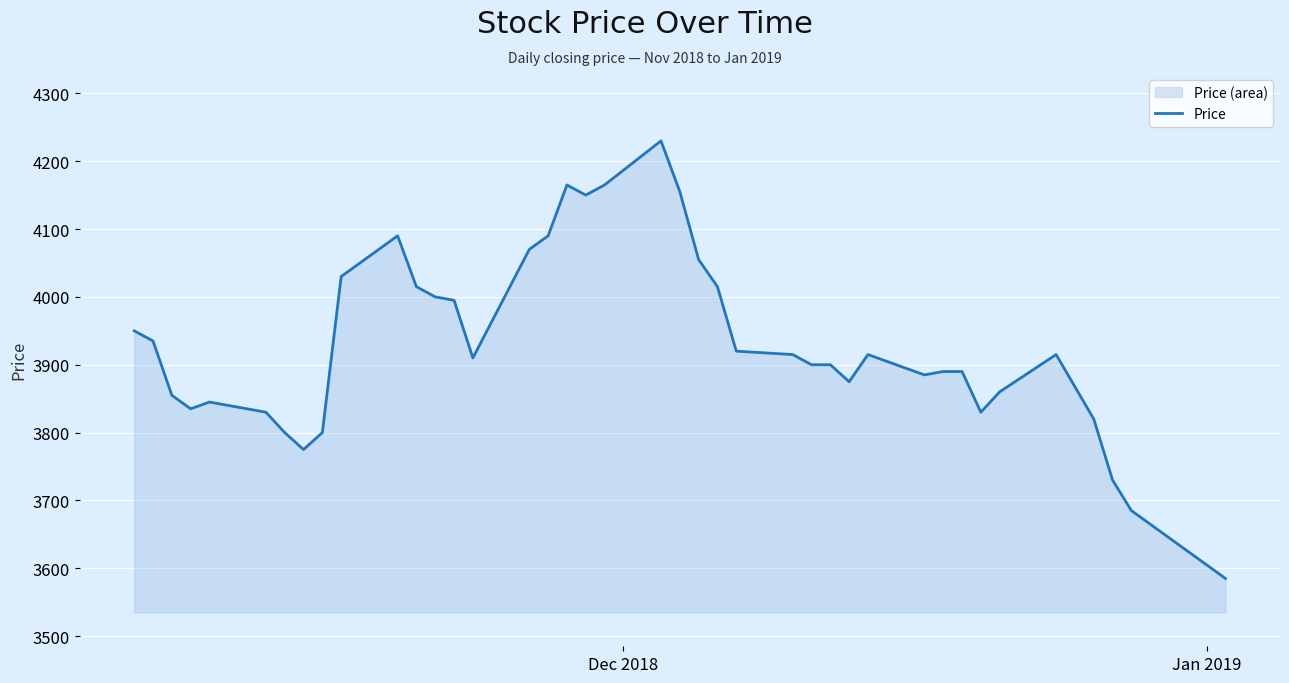

What is the minimum value shown in the chart?

3585